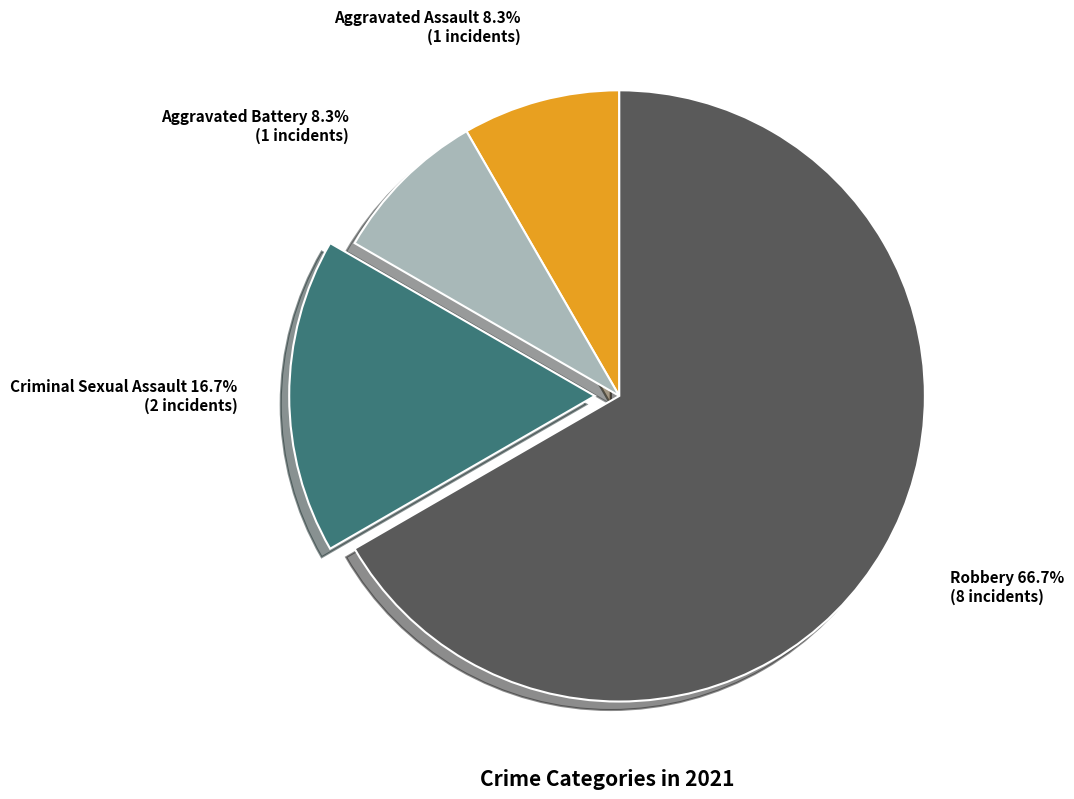

Which slice represents more than half of the pie?

Robbery